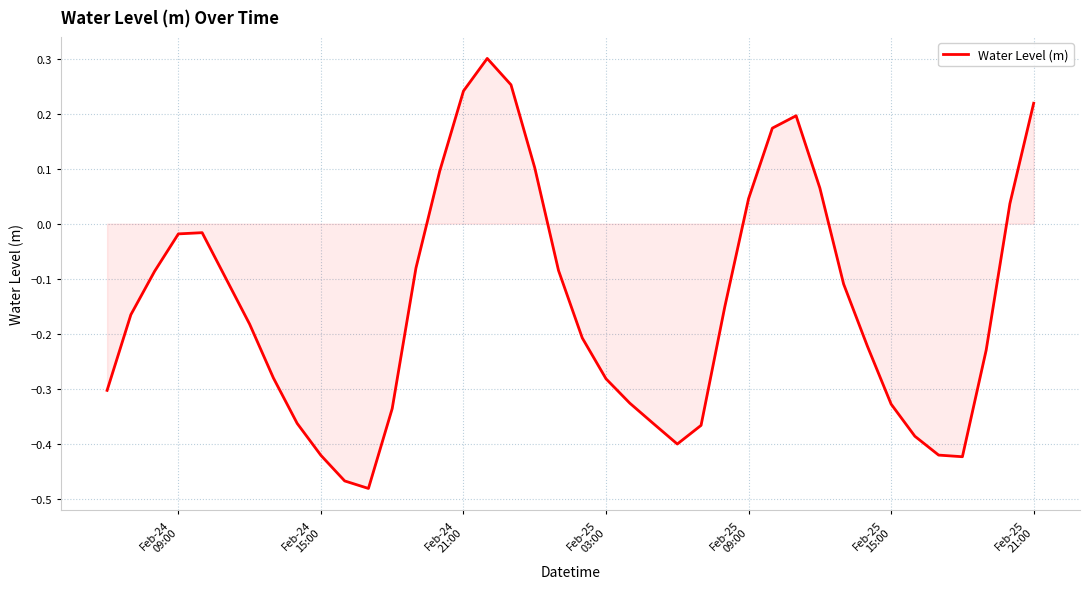

What is the difference between the maximum and minimum values?

0.8